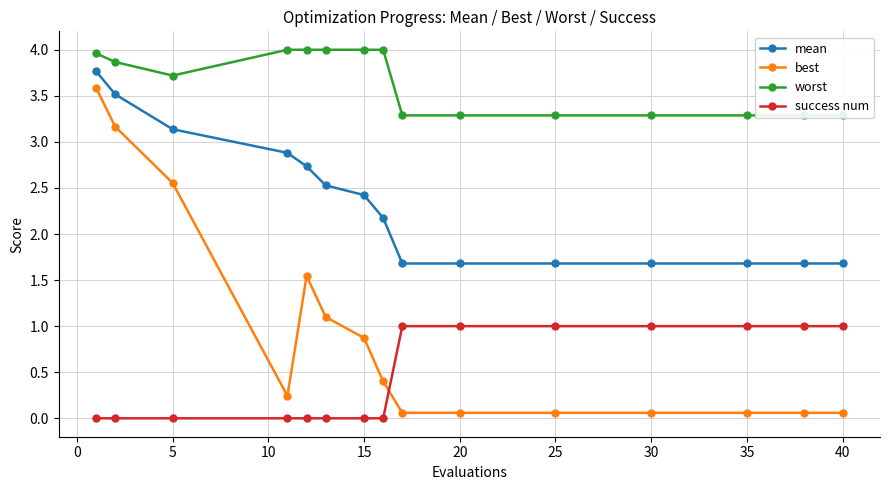

True or false: mean has a value of 3.3 at 25.

False